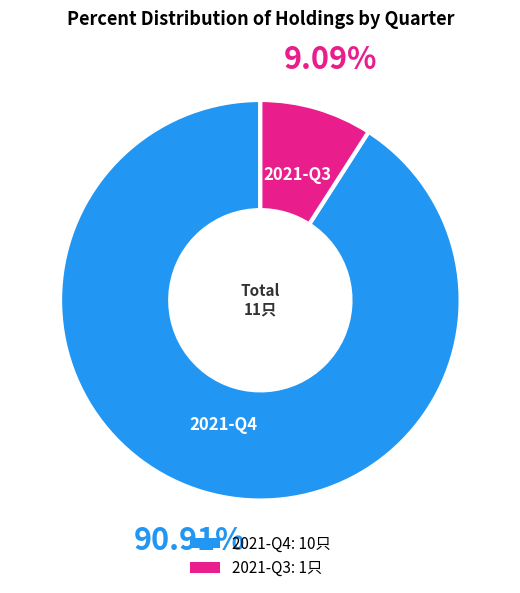

What is the ratio of the value at 2021-Q4 to the value at 2021-Q3?

10.0